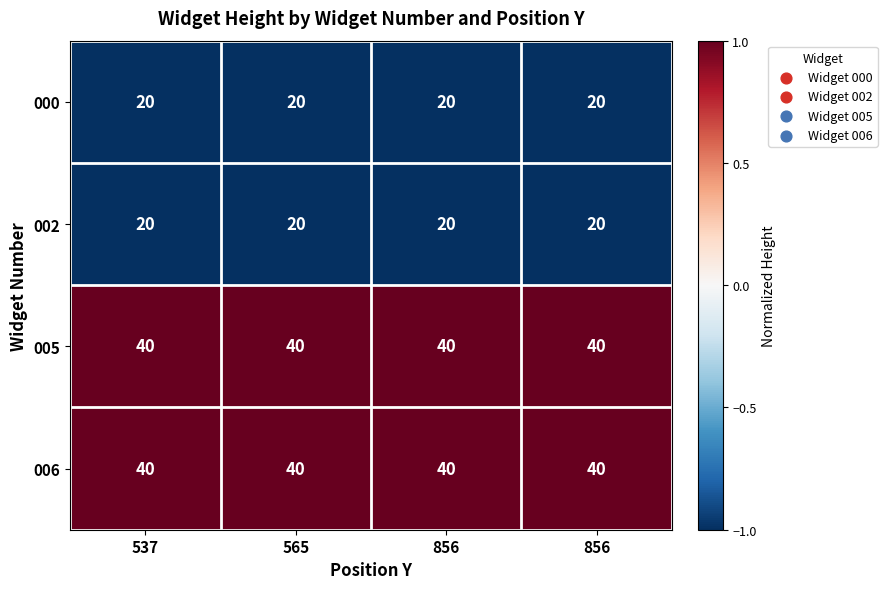

Reading right to left, transcribe all the data shown in this chart.

000: 856=20	856=20	565=20	537=20
002: 856=20	856=20	565=20	537=20
005: 856=40	856=40	565=40	537=40
006: 856=40	856=40	565=40	537=40